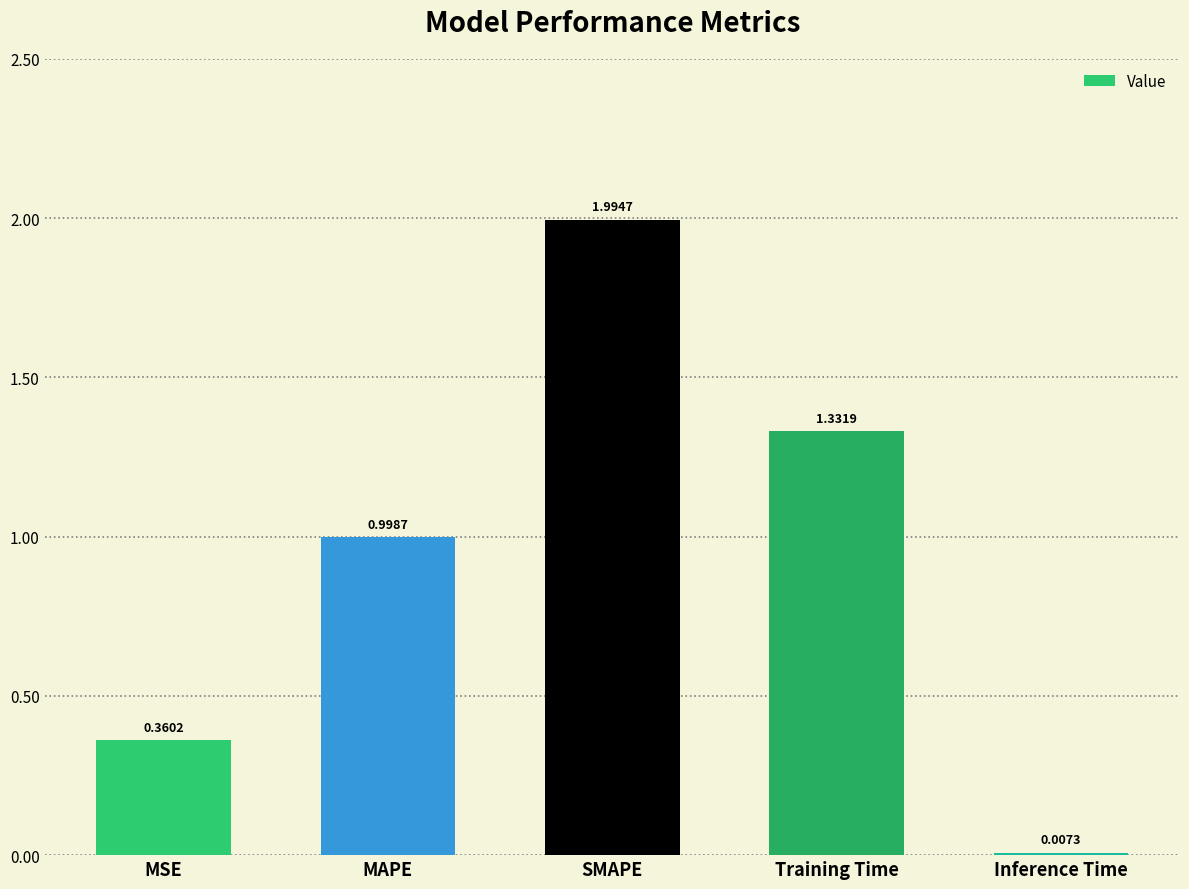

What is the ratio of the value at MSE to the value at Training Time?

0.3